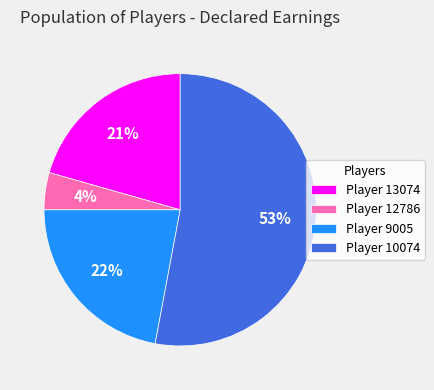

To the nearest percent, what portion does Player 10074 represent?

53%